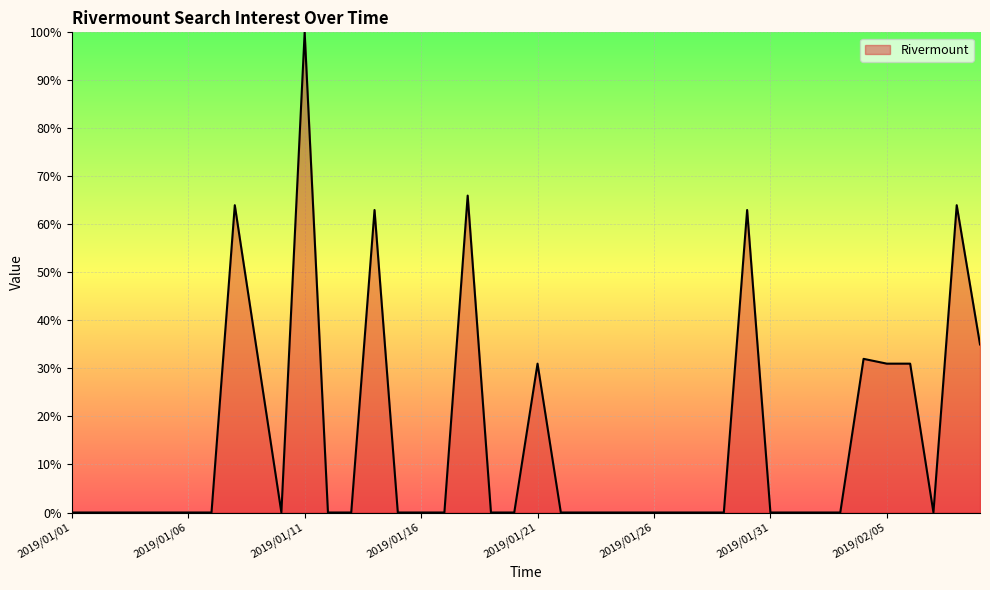

What is the difference between the maximum and minimum values?

100